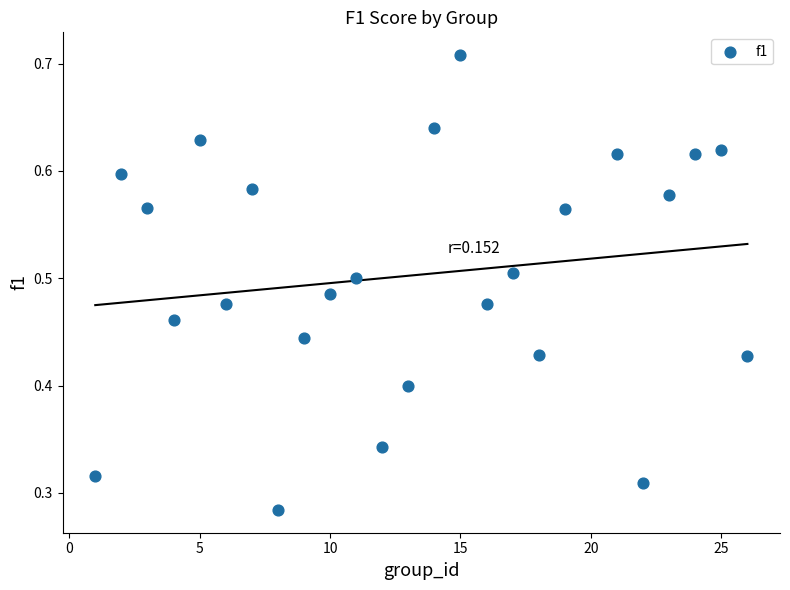

What is the range of X values (max minus min)?

25.0